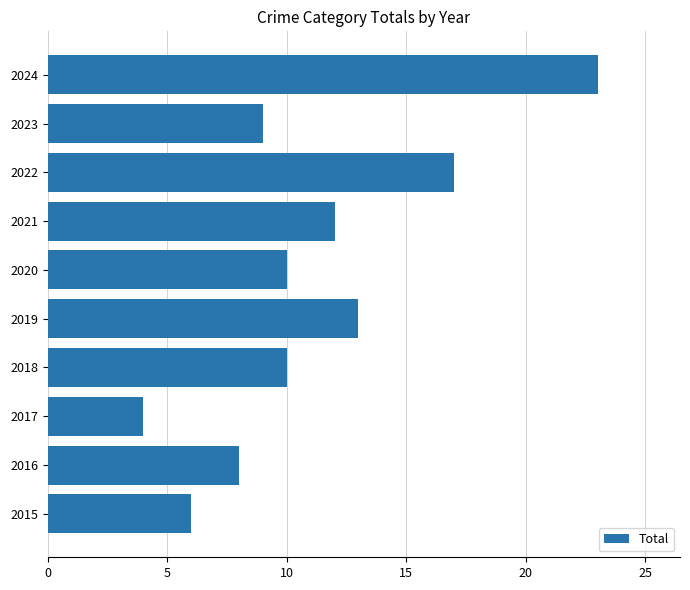

At which label is the value closest to 13?

2019